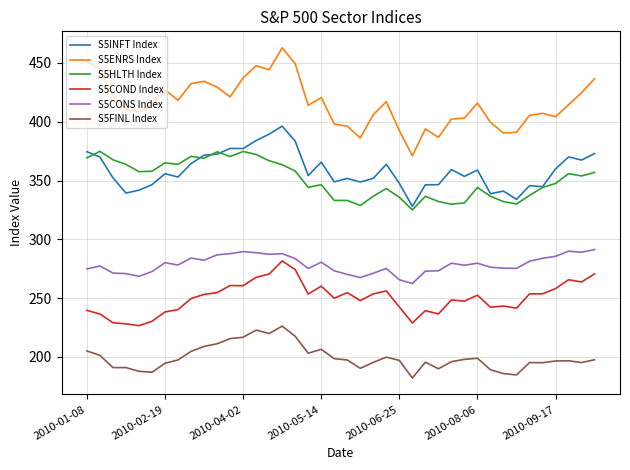

What is the highest value of the S5FINL Index series?

226.2